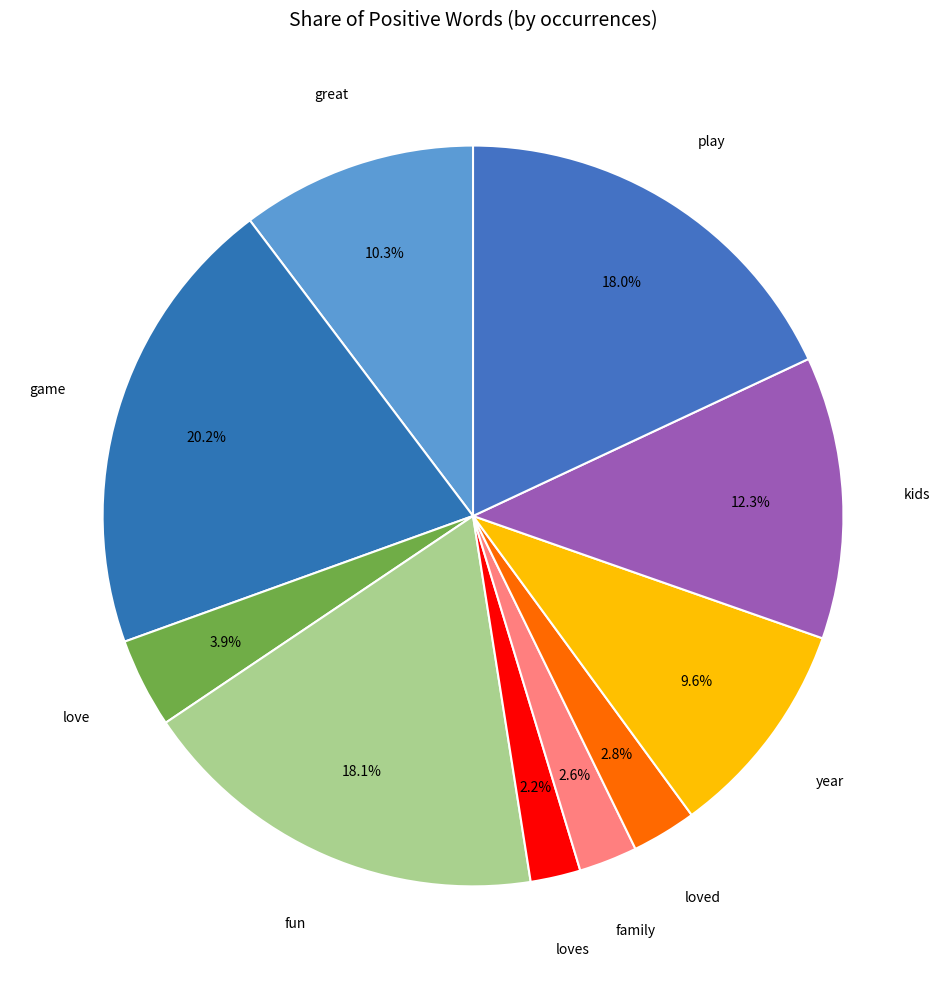

Which slice is the smallest?

loves